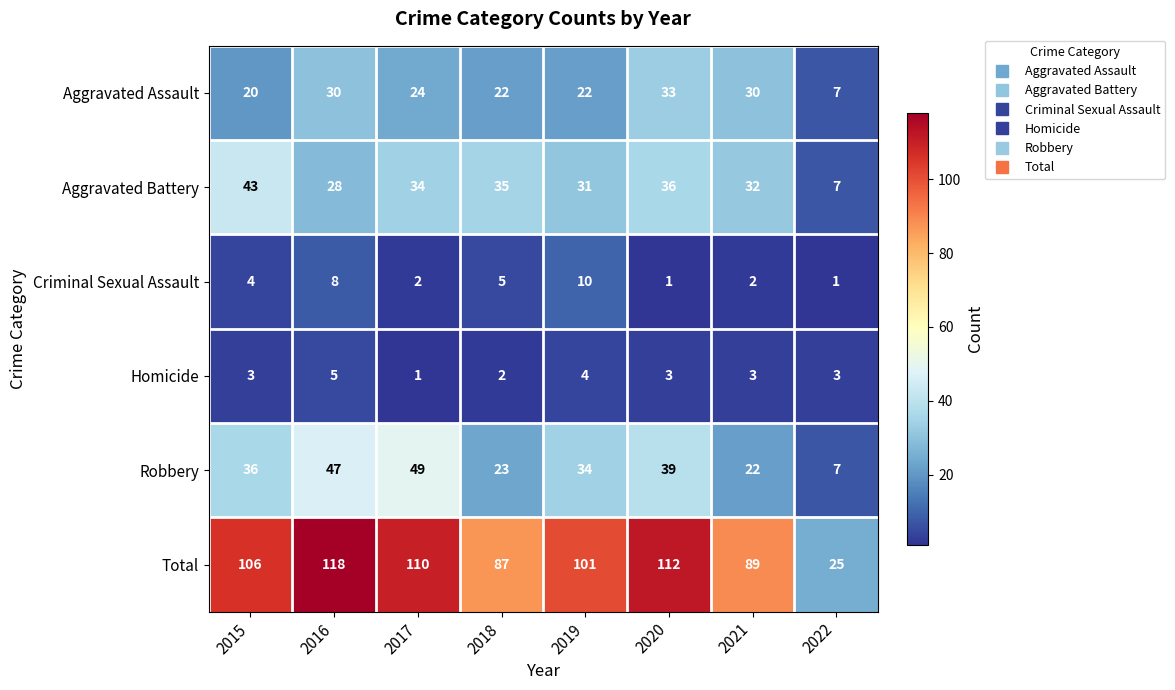

What is the total value across all series at 2022?

50